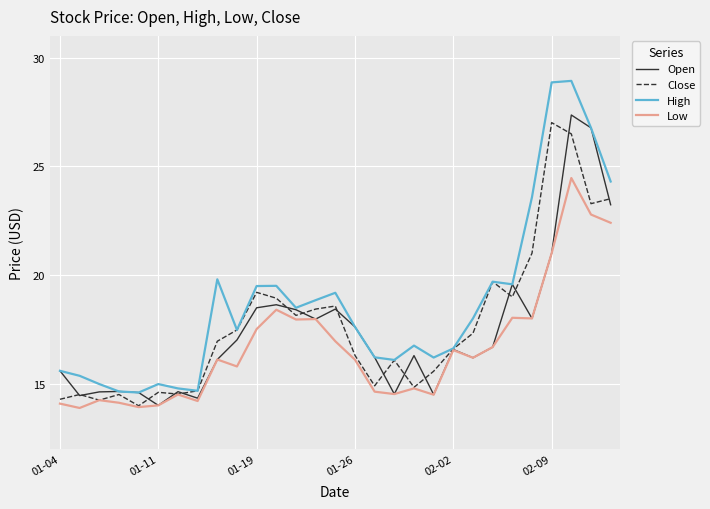

Which series has the largest total across all categories?

High